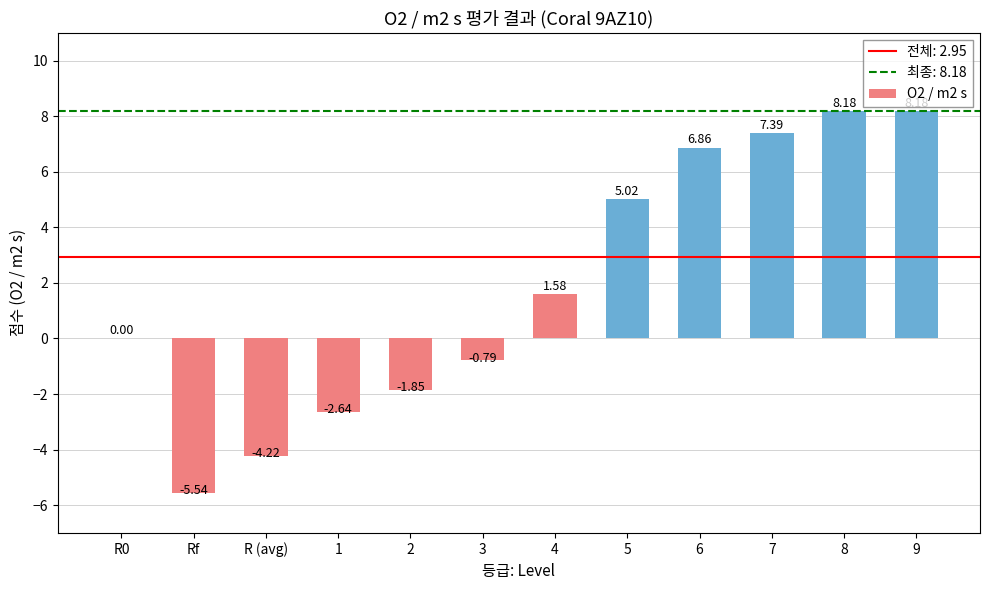

What is the change in value from 2 to 5?

+6.9